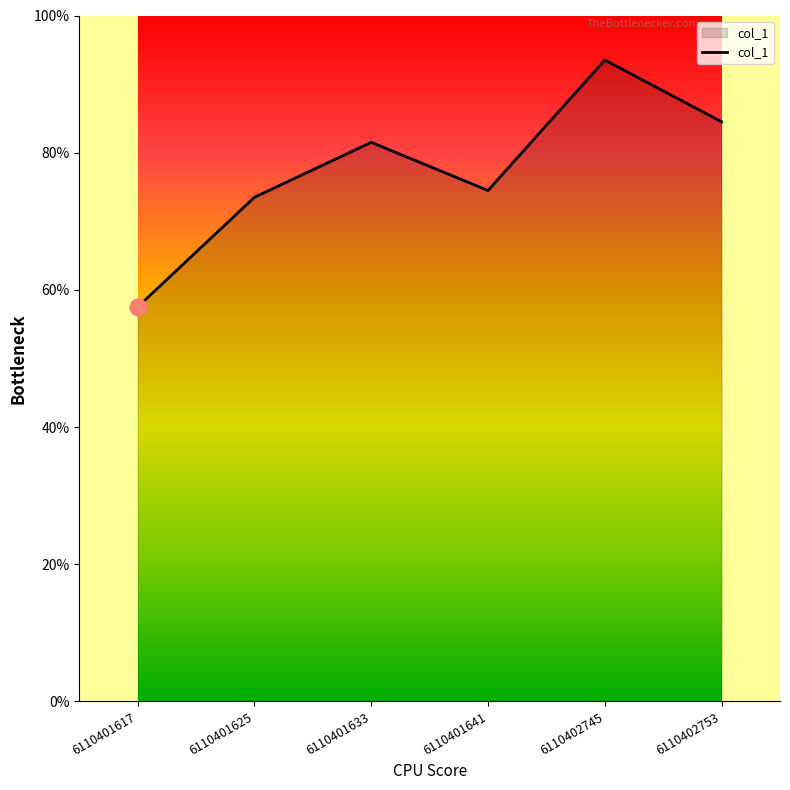

How many lines are shown in the chart?

1